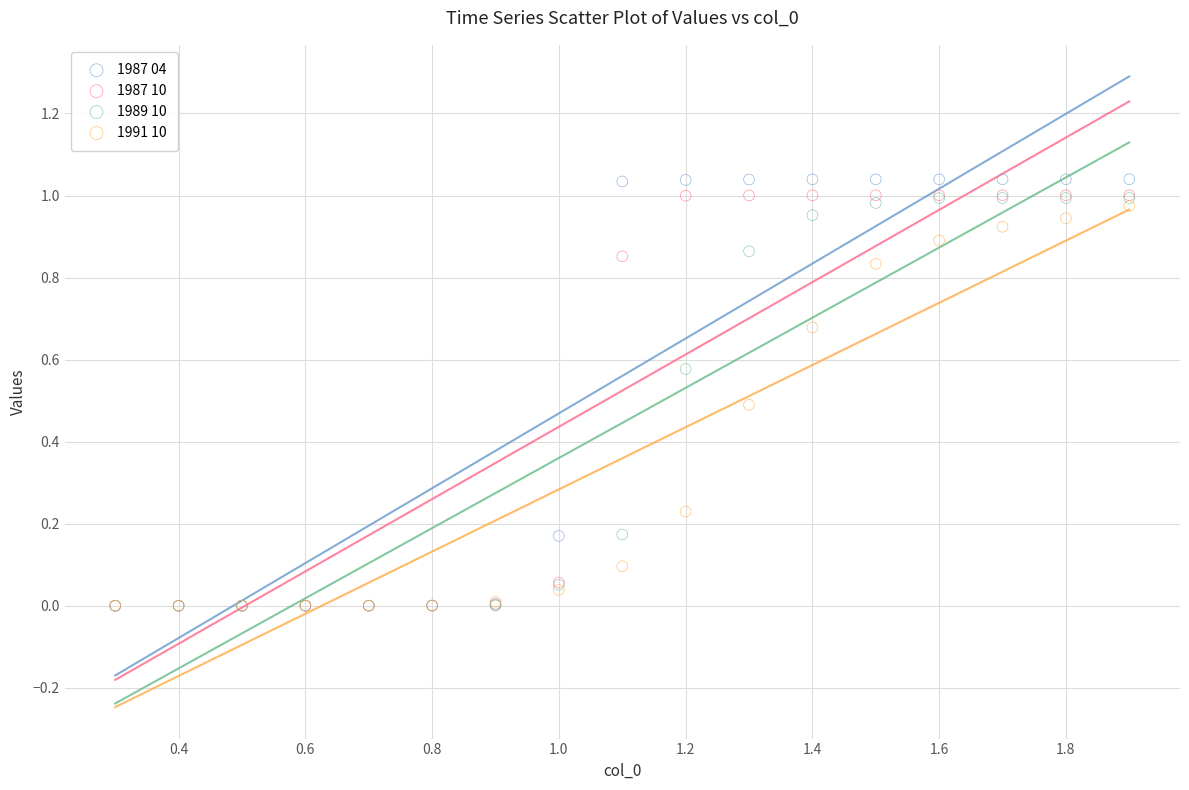

What are all the series names shown in the legend?

1987 04, 1987 10, 1989 10, 1991 10